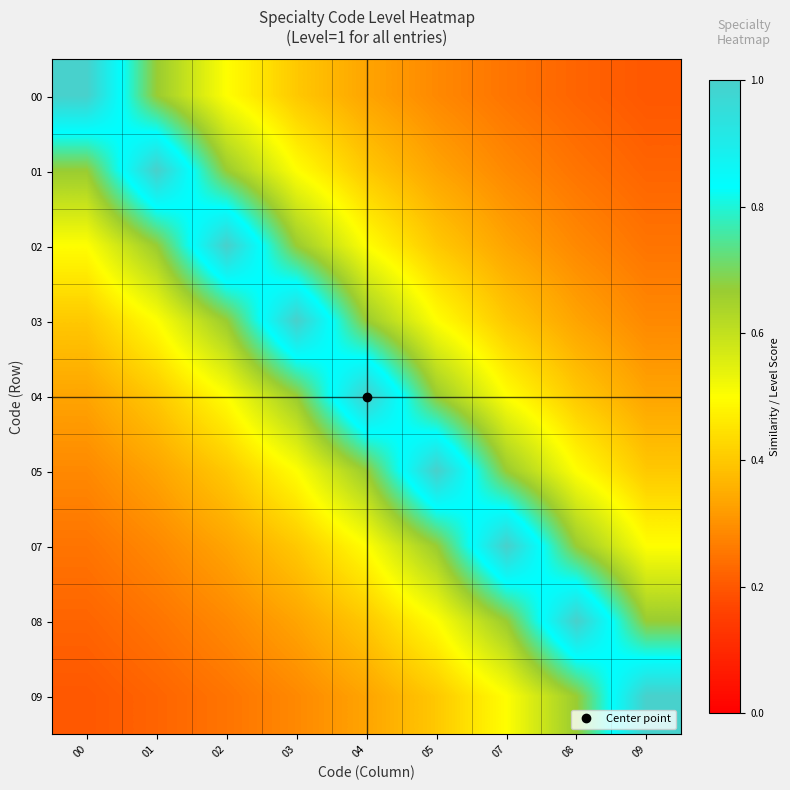

What is the total value across all series at 05?

4.8